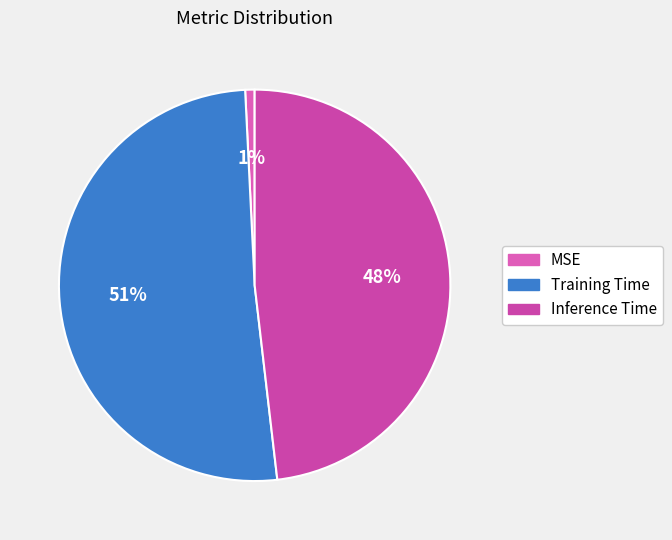

Does Training Time represent more than half of the total?

Yes